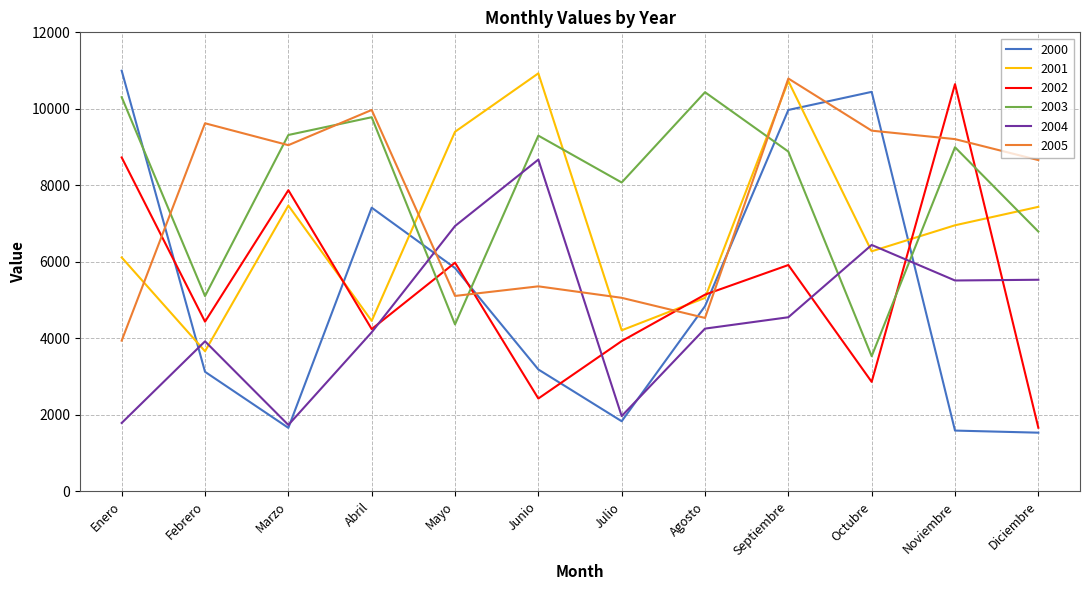

Where does the 2000 series first go above 4843?

Enero